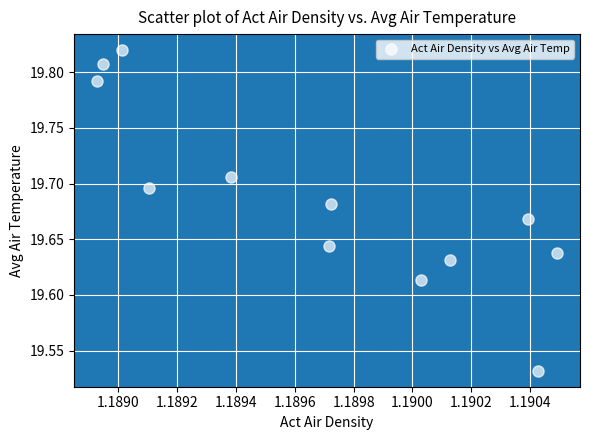

What is the range of Y values (max minus min)?

0.3